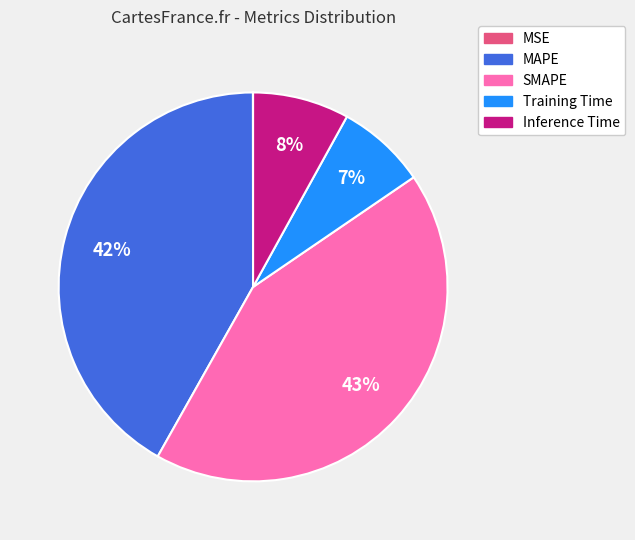

To the nearest percent, what is the combined percentage of Training Time and SMAPE?

50%